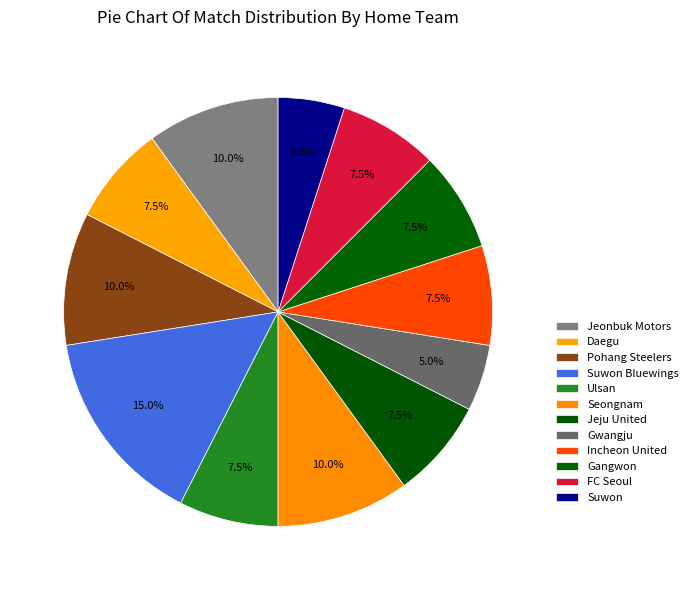

Is it true that Jeonbuk Motors is 13% of the pie?

False